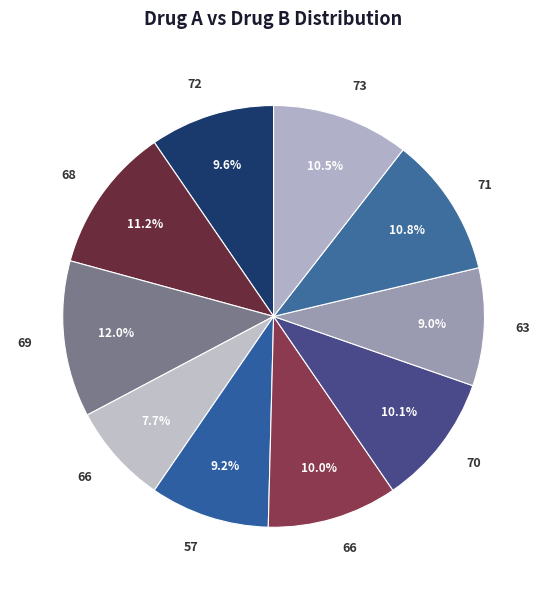

Which category has the biggest portion of the pie?

69